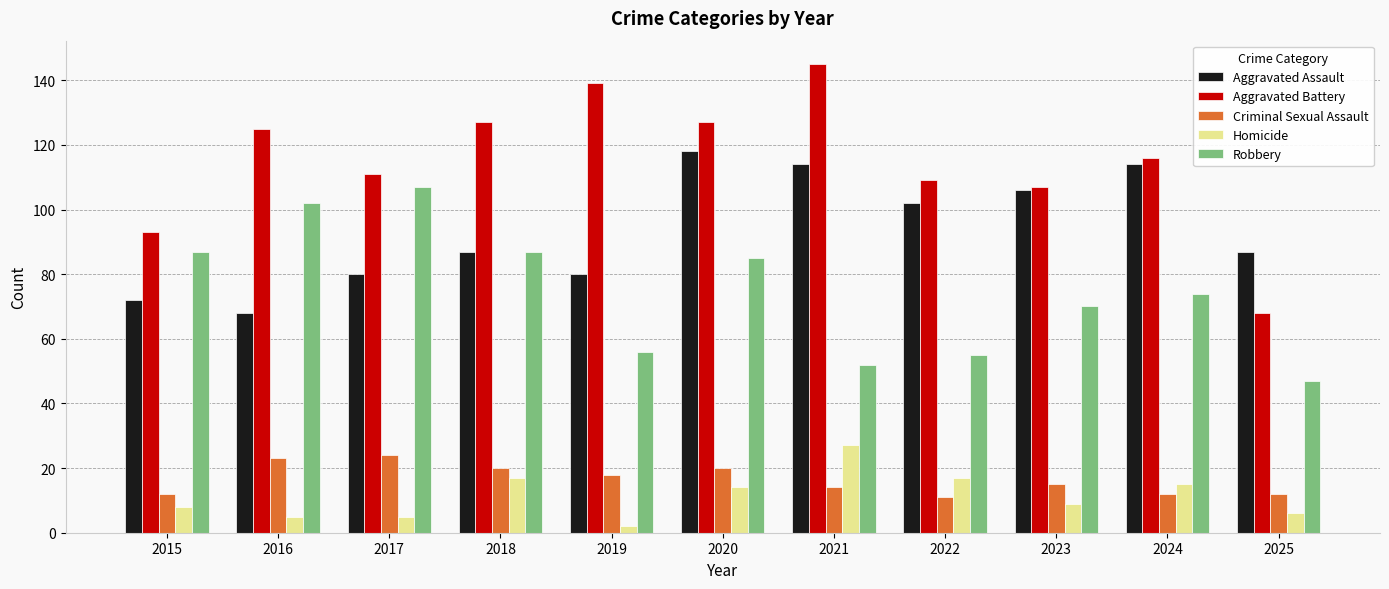

Read the Aggravated Assault value at 2016.

68